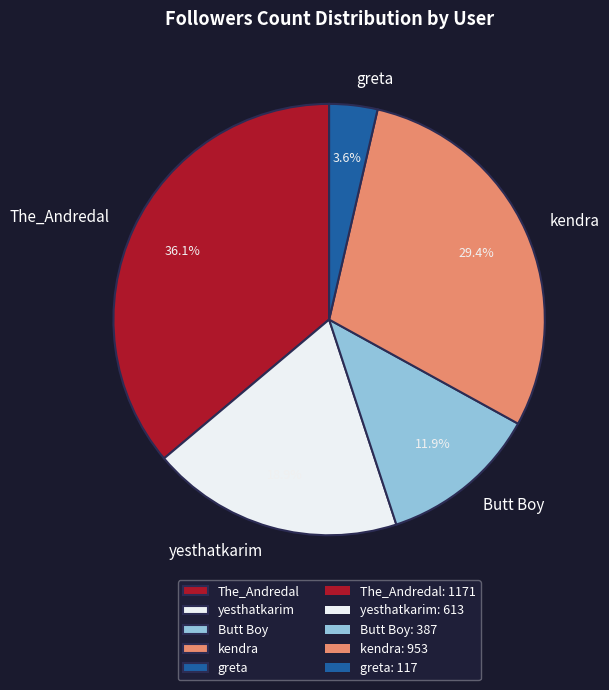

To the nearest percent, what is the average slice percentage?

20%